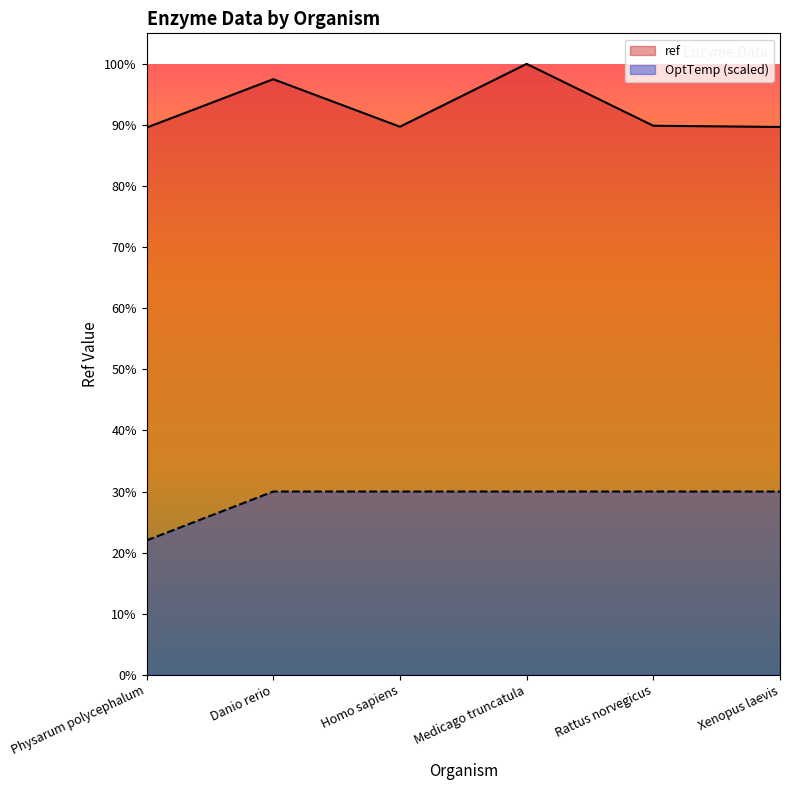

Reading left to right, list all the values displayed in this chart.

ref: 663862.0	722565.0	664928.0	741158.0	666110.0	664641.0
OptTemp: 163054.8	222347.4	222347.4	222347.4	222347.4	222347.4